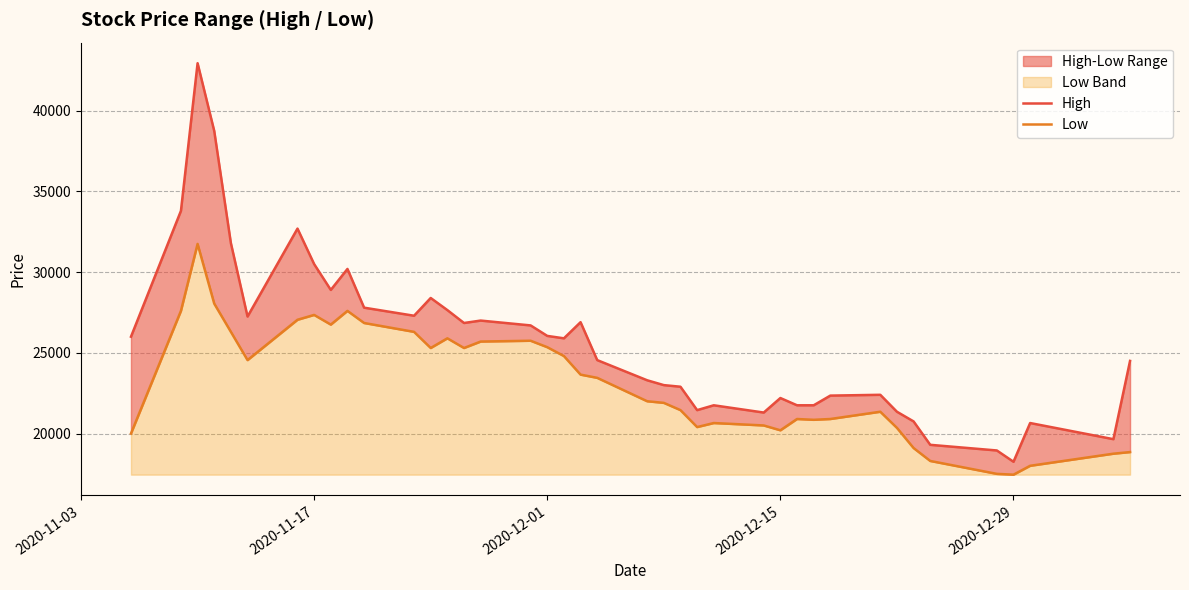

How many data points in Low are above 23450?

19